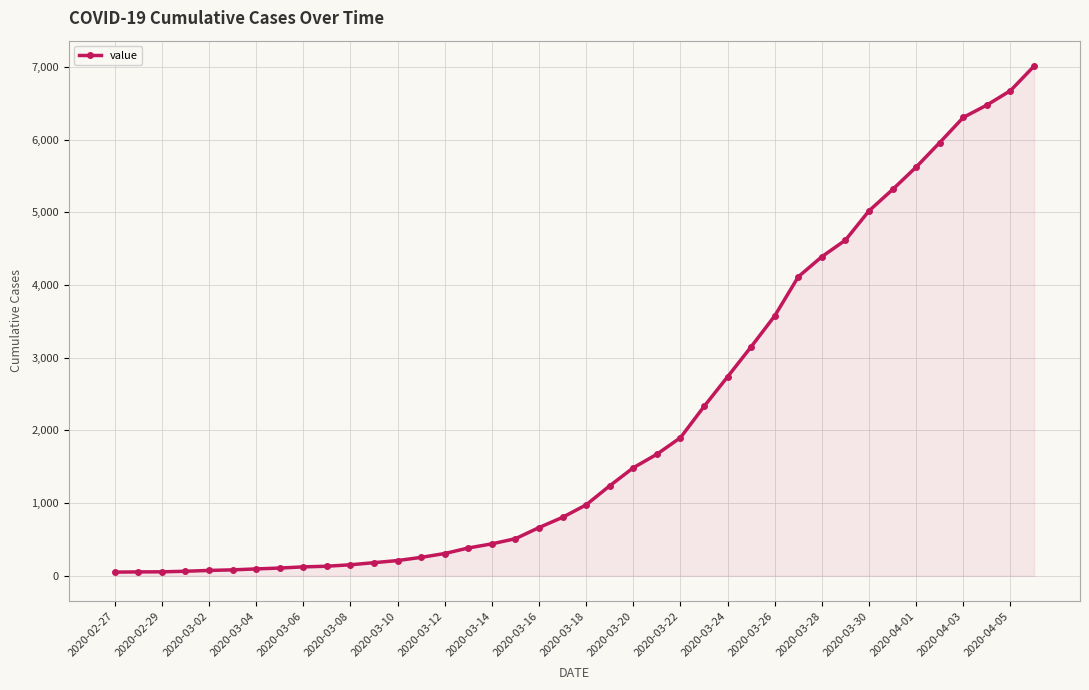

How many categories are shown in the chart?

40